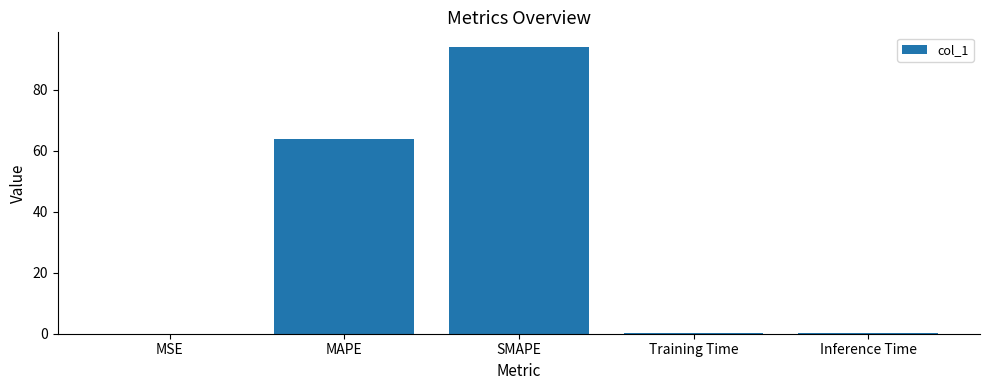

Is it true that the value at Inference Time is 0.2?

True